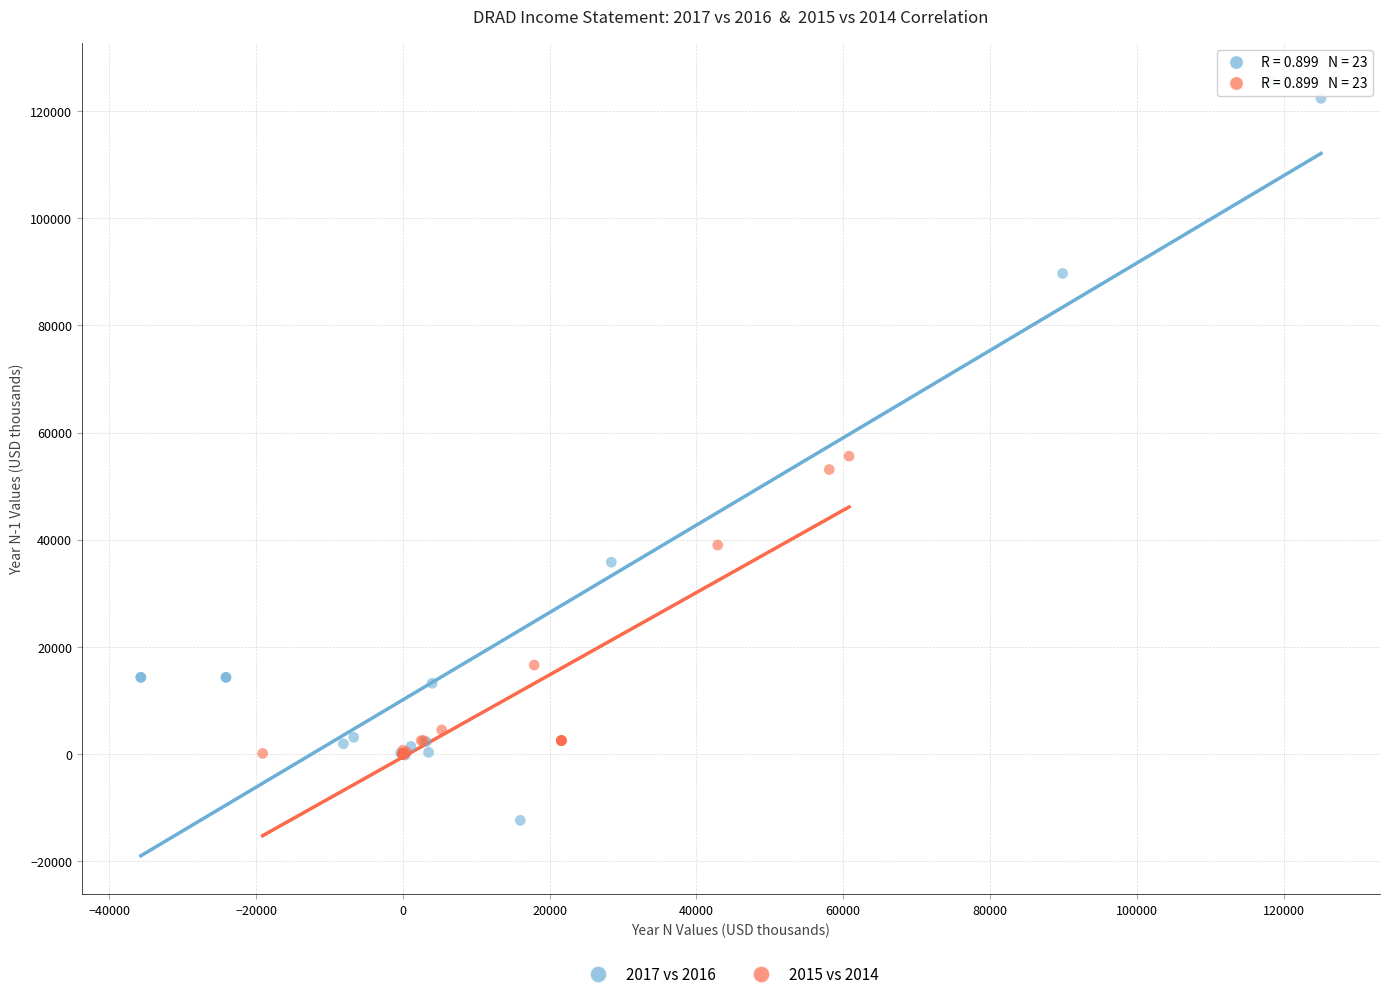

Which series has the widest spread of Y values?

2017 vs 2016